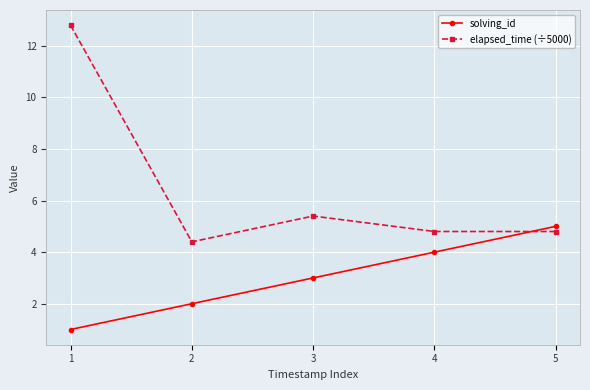

At 4, list the series in order from largest to smallest.

elapsed_time (÷5000), solving_id